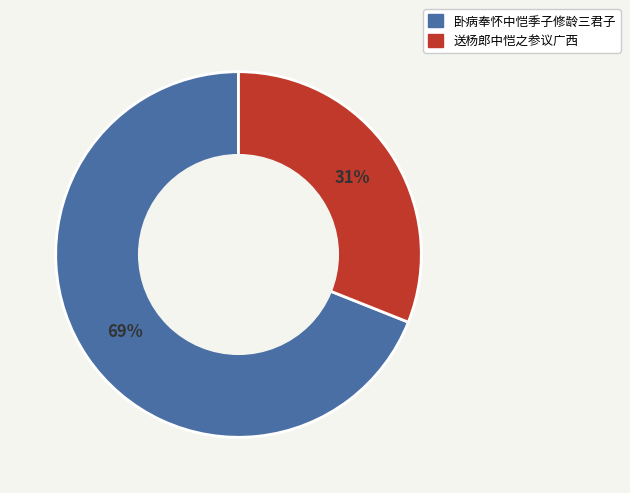

Which category has the biggest portion of the pie?

卧病奉怀中恺季子修龄三君子